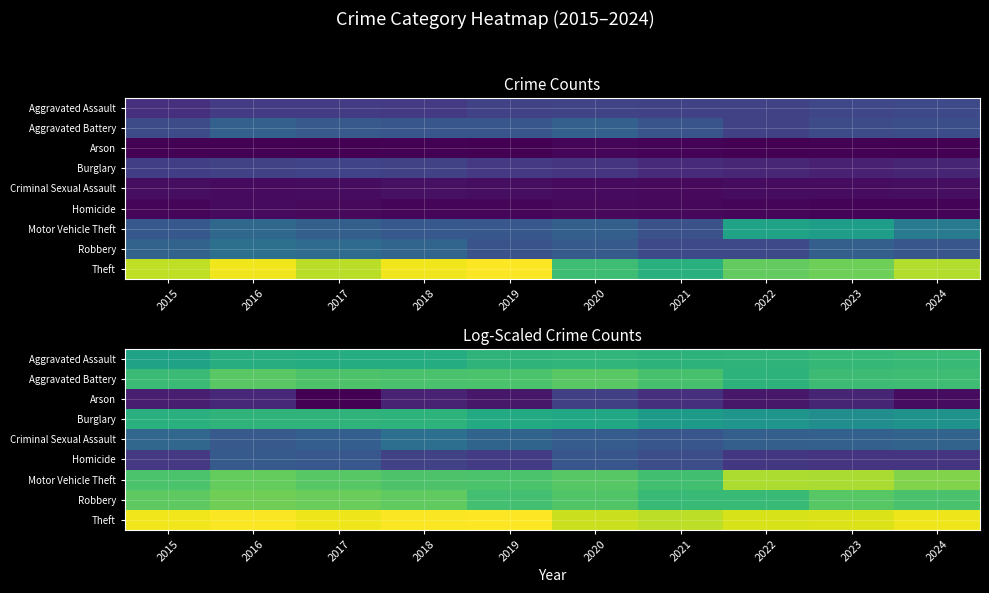

Rank the series by their maximum value, from highest to lowest.

Theft, Motor Vehicle Theft, Robbery, Aggravated Battery, Aggravated Assault, Burglary, Criminal Sexual Assault, Homicide, Arson